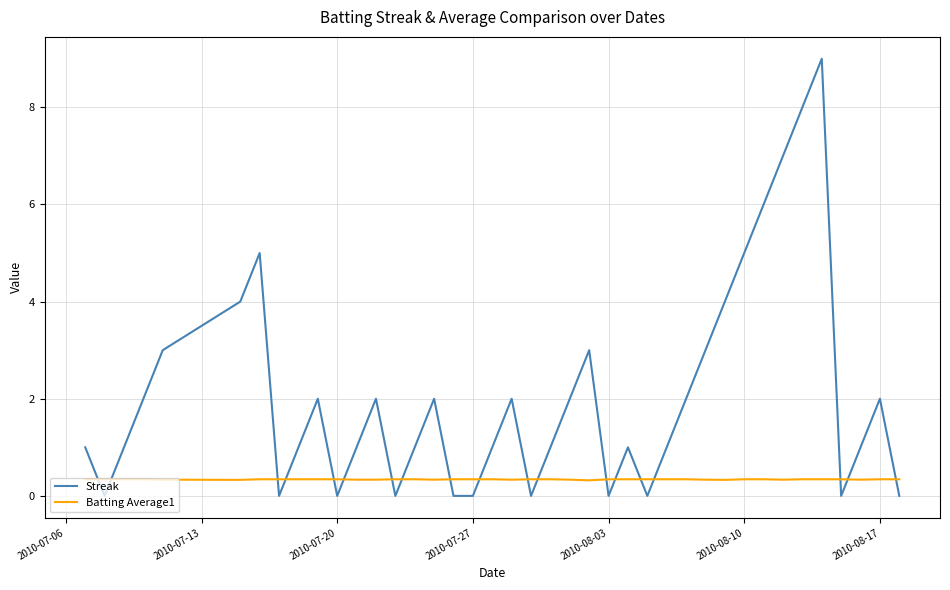

Which series has the widest spread of values?

Streak